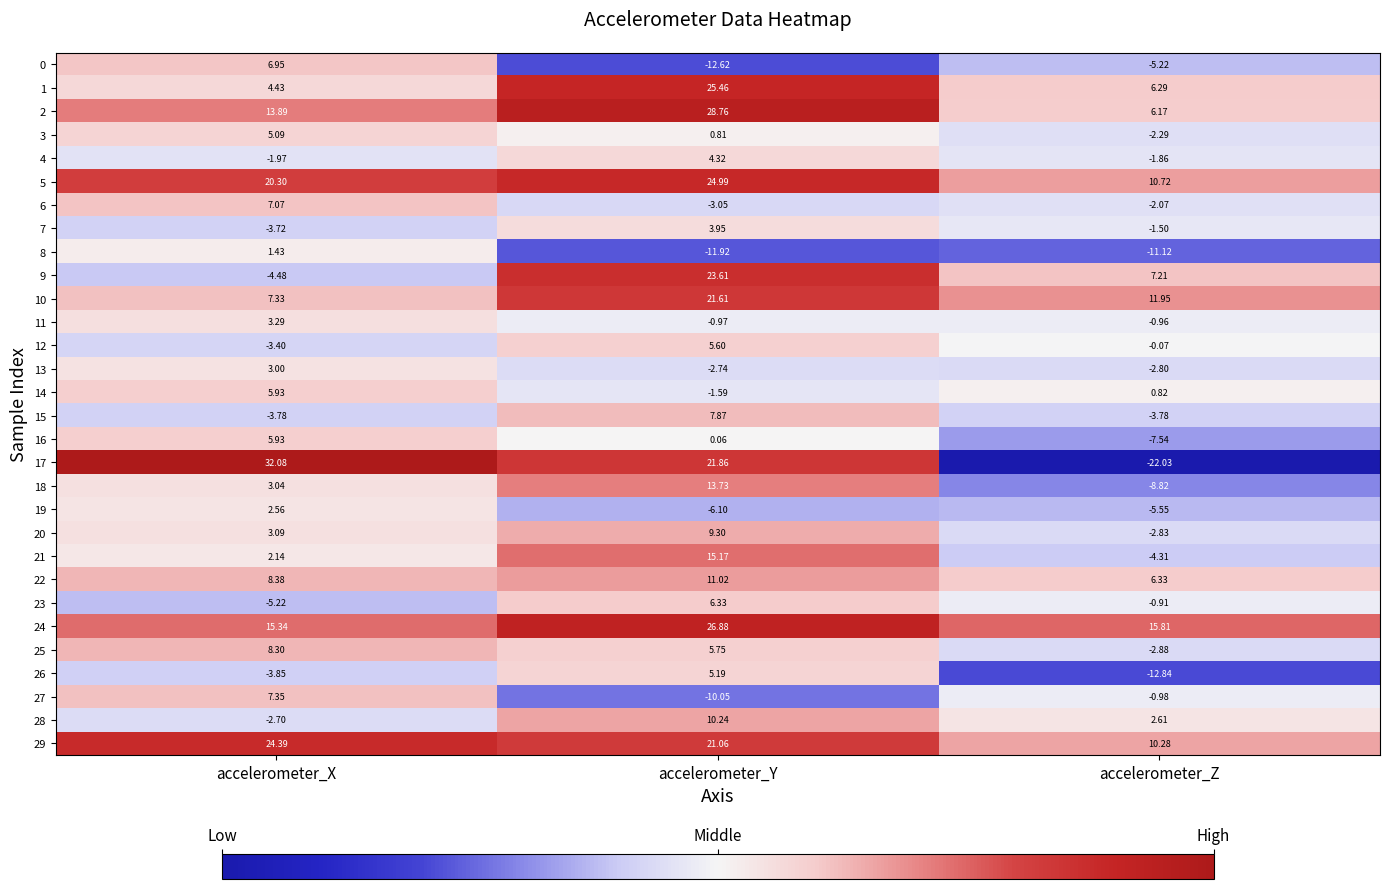

What is the difference between the highest and lowest values at accelerometer_Y?

41.4